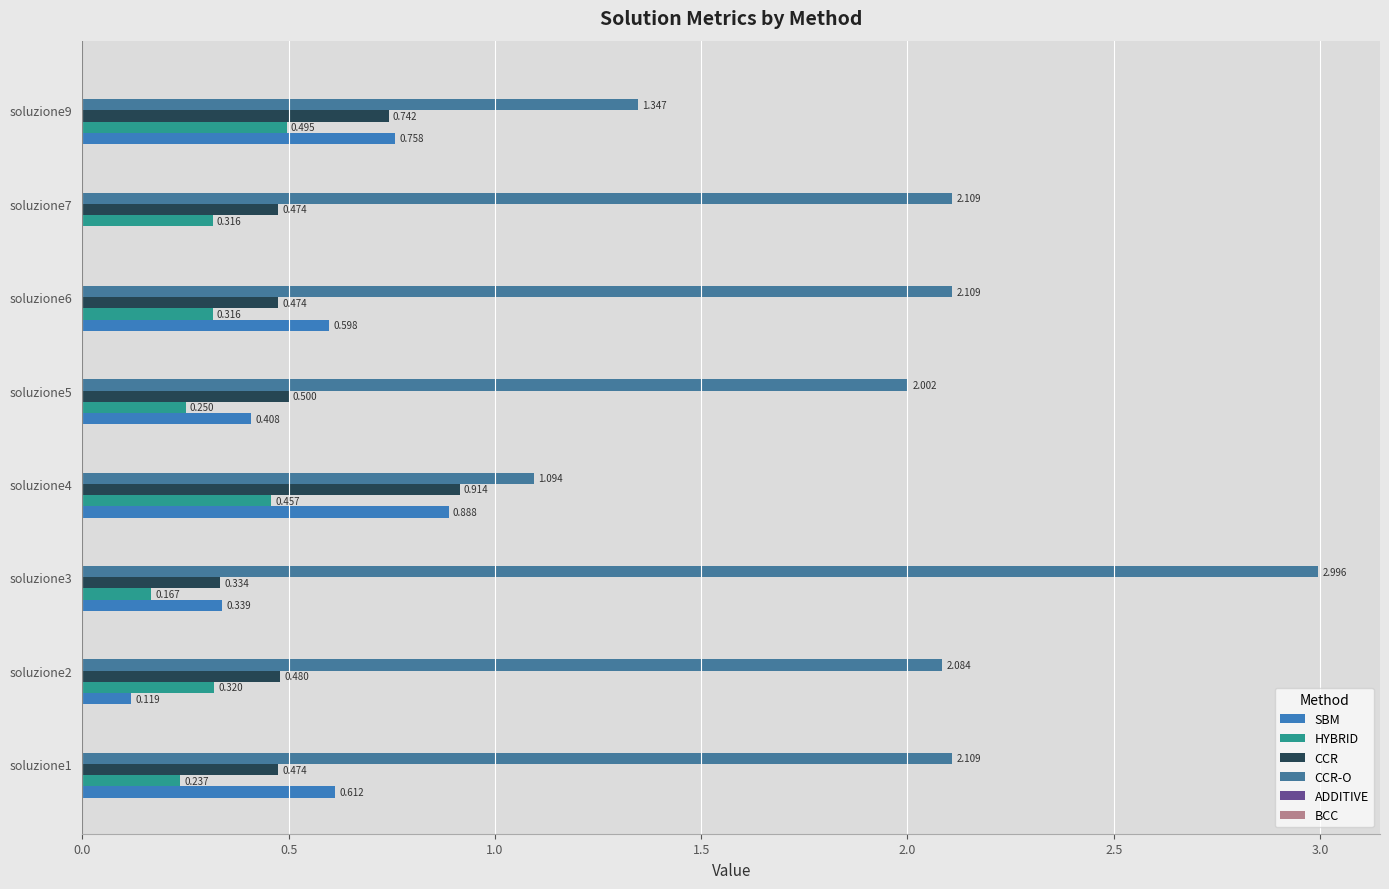

At which category is the sum across all series the highest?

soluzione3